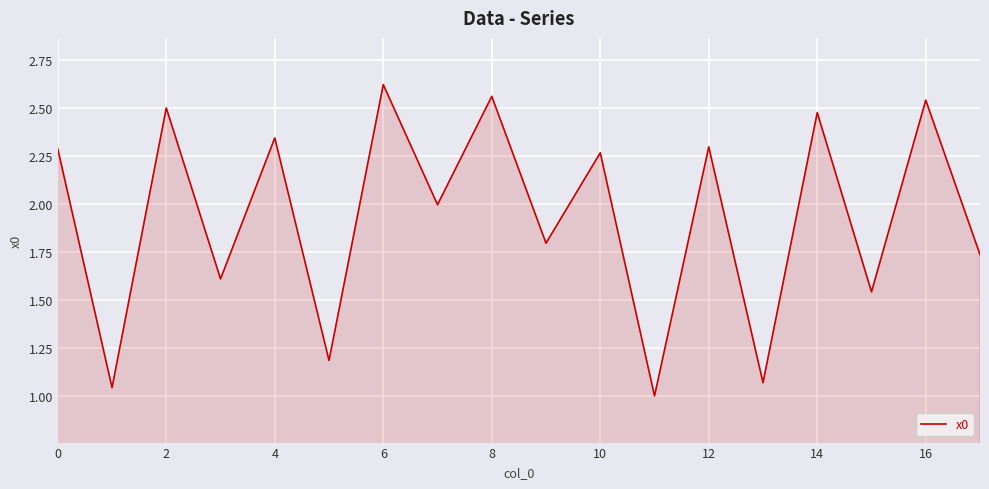

What is the difference between the maximum and minimum values?

1.6